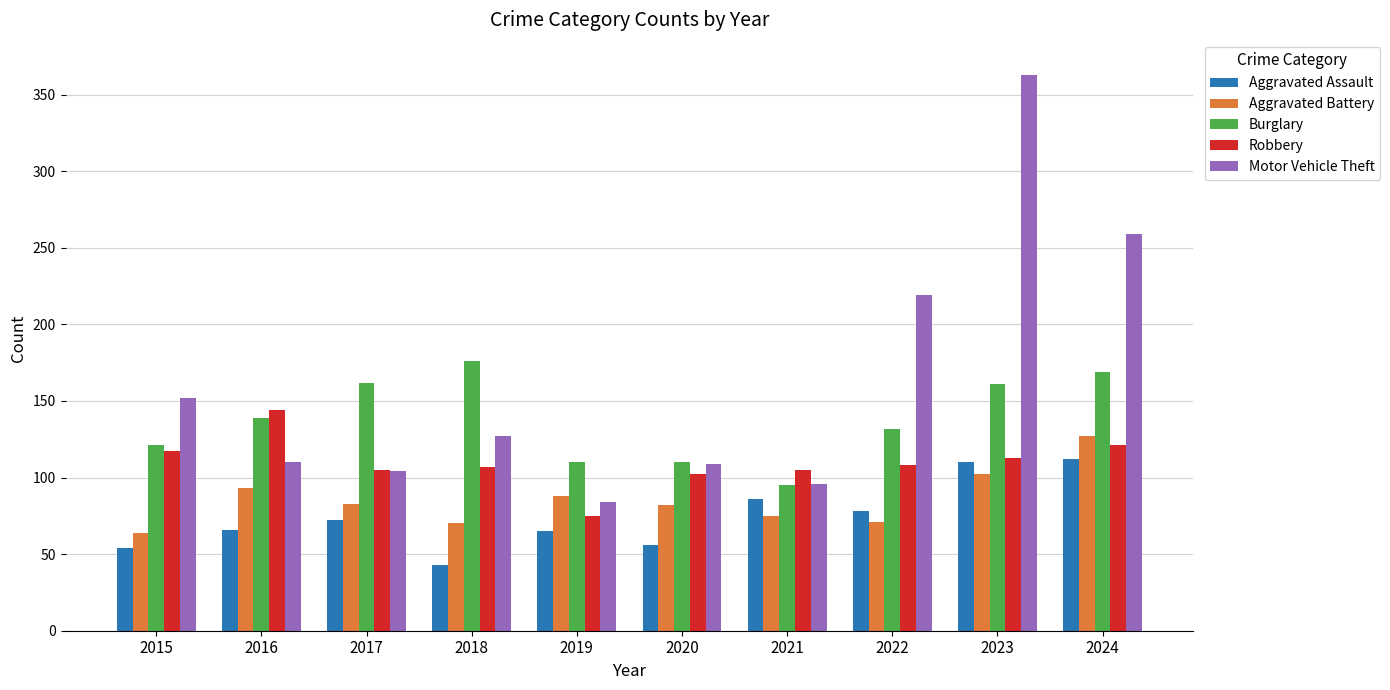

How many values in the Robbery series are below 108?

5